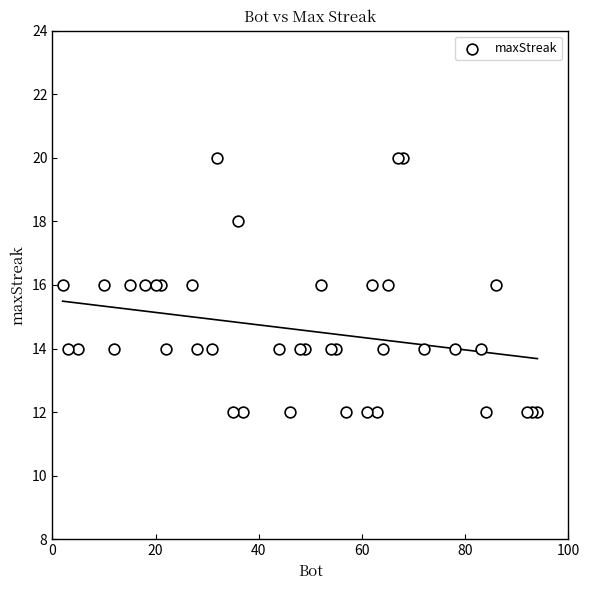

What is the range of Y values (max minus min)?

8